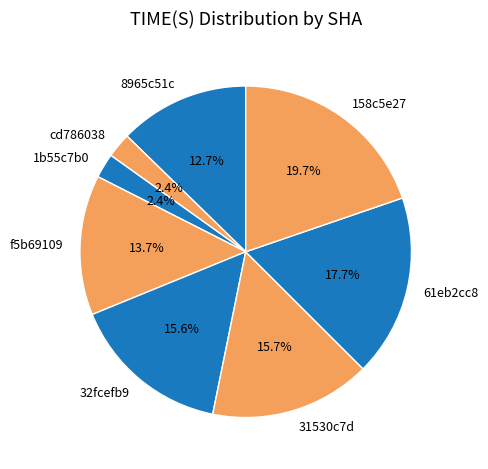

Does f5b69109 represent more than half of the total?

No